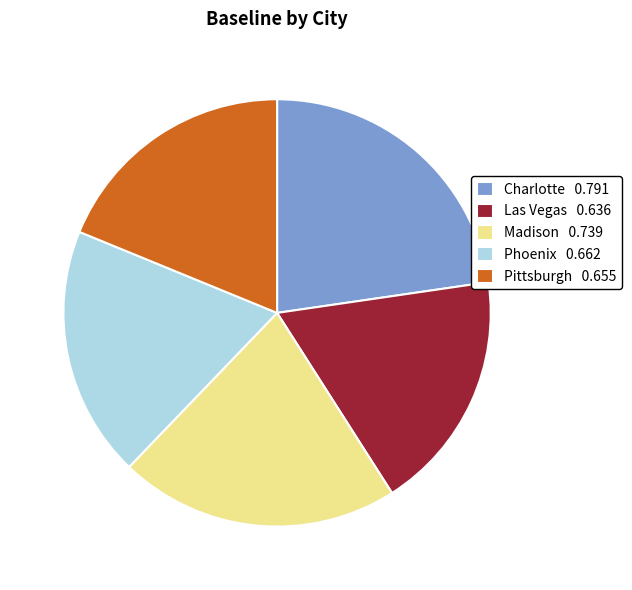

How many segments does this pie chart have?

5